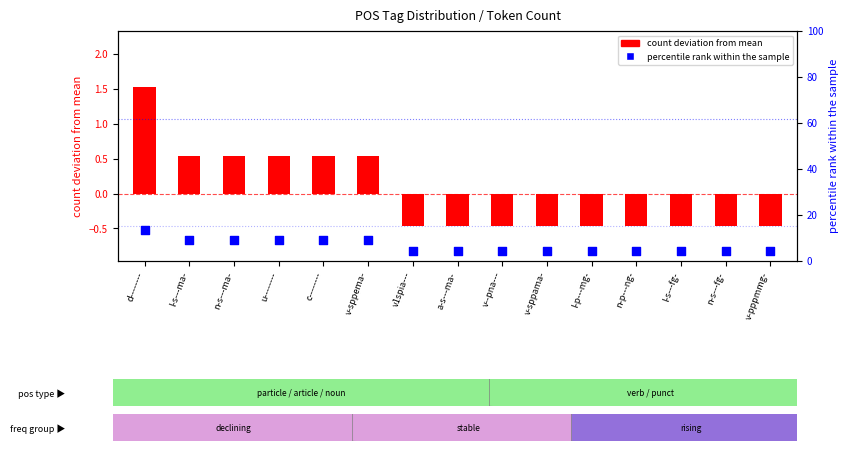

Which series contains the lowest Y value?

count deviation from mean